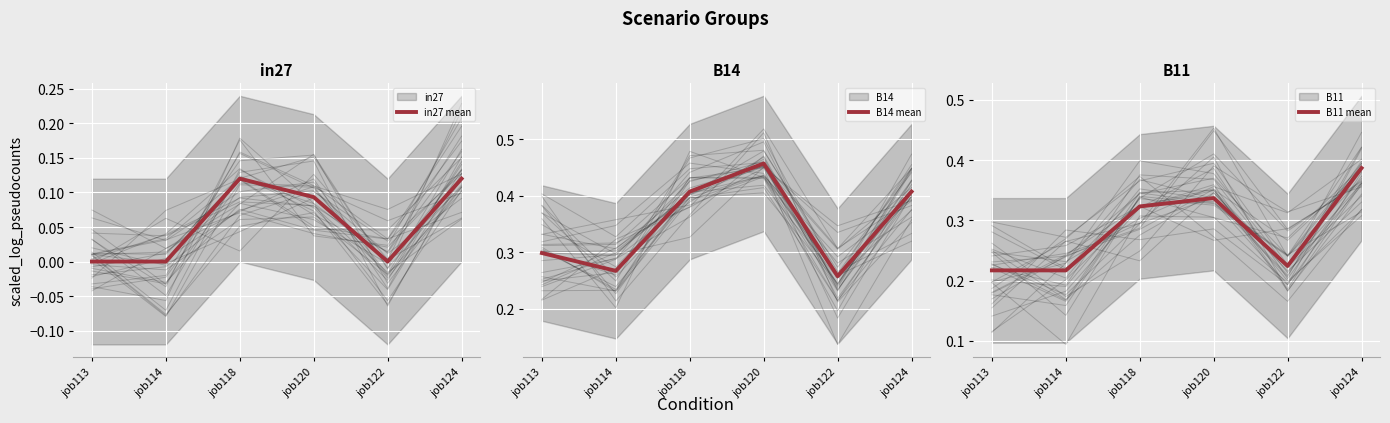

In B14 mean, how many points are lower than both neighbors (excluding endpoints)?

2